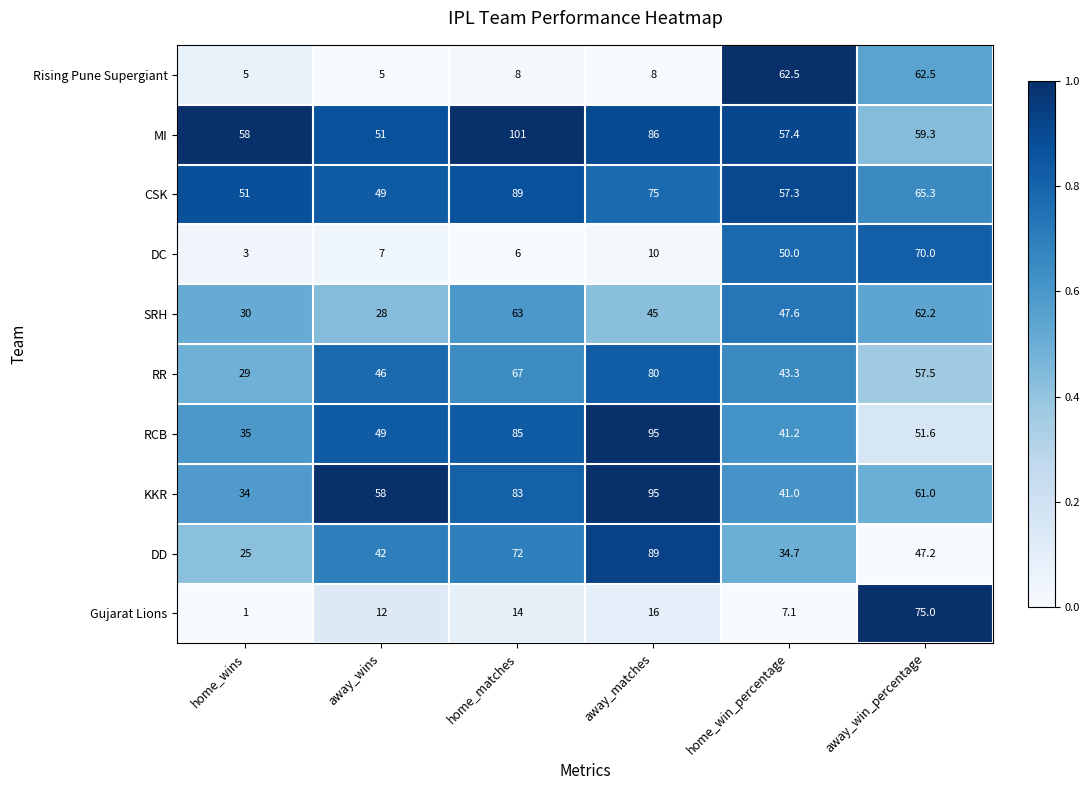

Which series changed the most between home_wins and home_matches?

RCB